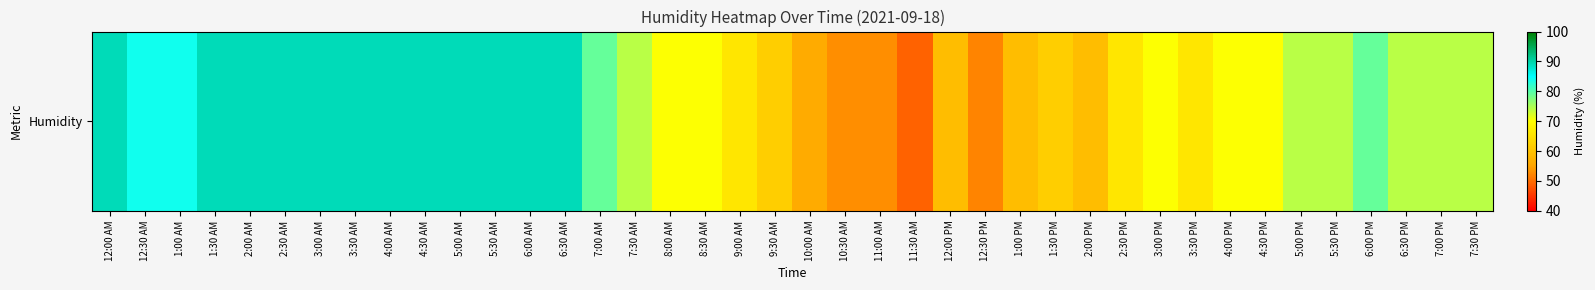

Approximately how many times larger is the value at 7:30 AM compared to 2:30 PM?

1.1